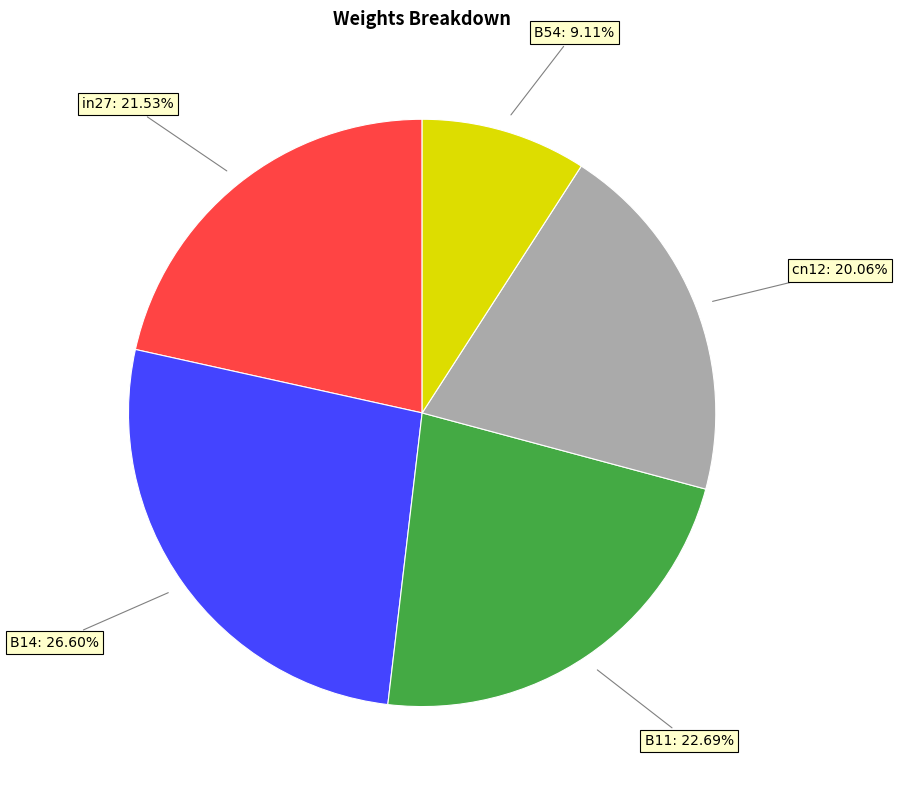

Does any single category account for the majority?

No